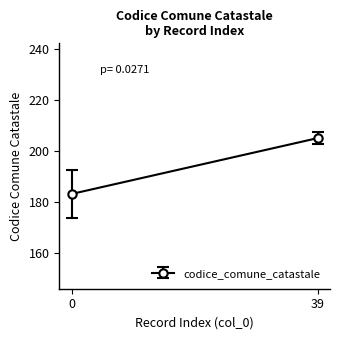

Where is the data nearest to the value 163?

1